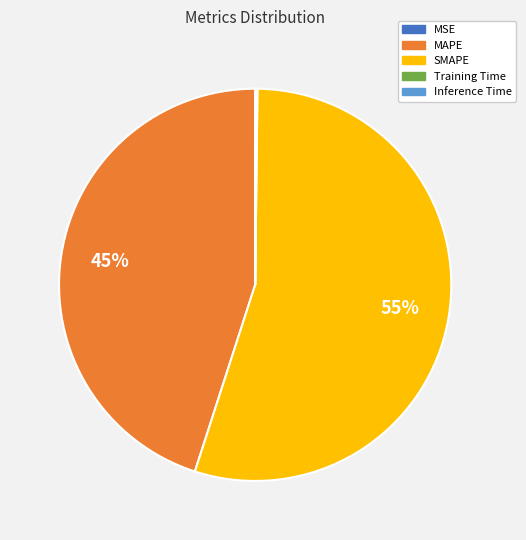

Which category has the biggest portion of the pie?

SMAPE